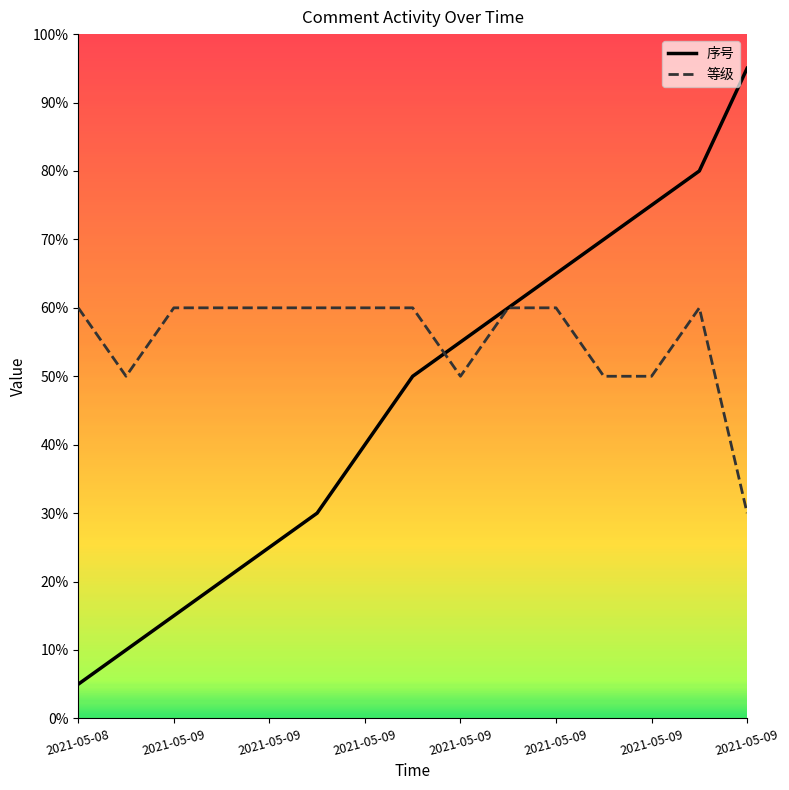

In 等级, how many points are lower than both neighbors (excluding endpoints)?

2